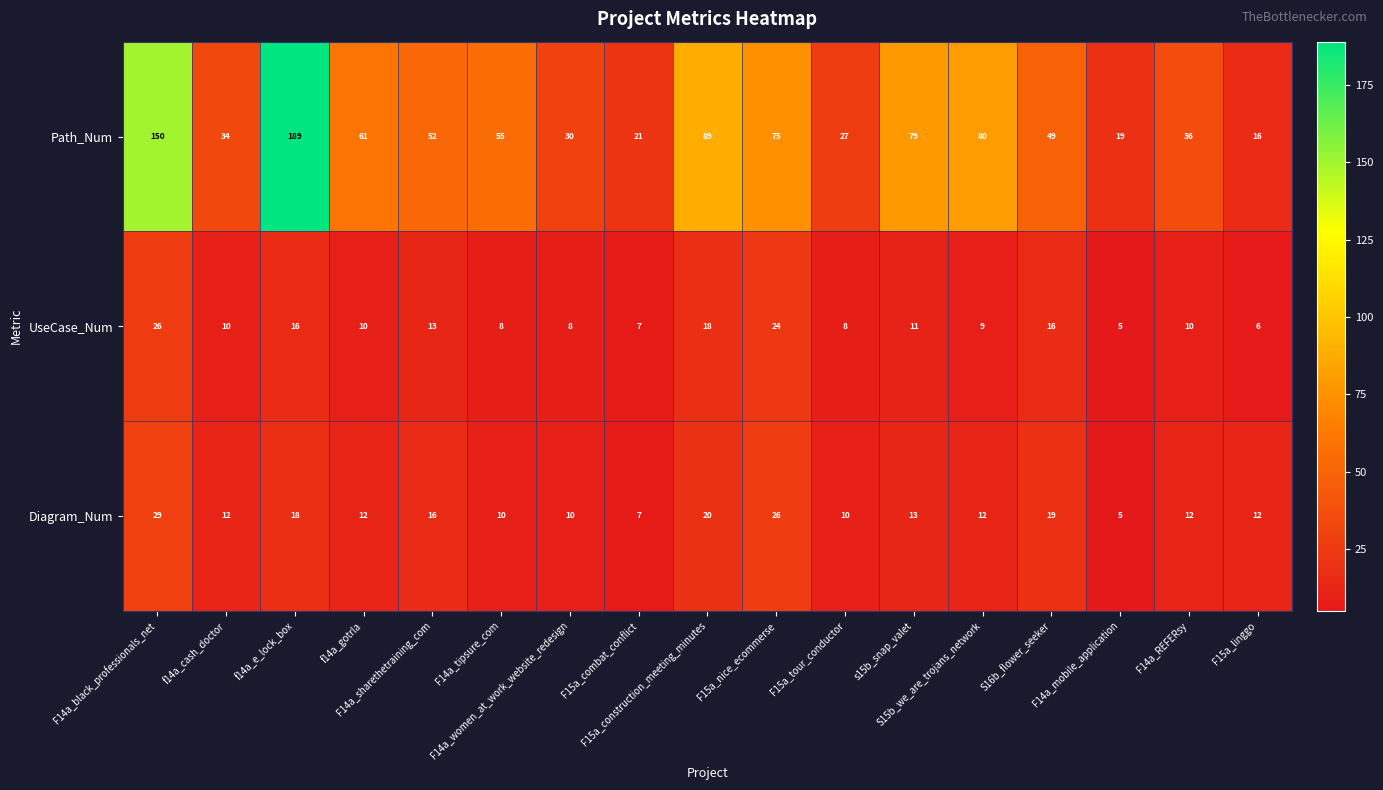

At F14a_REFERsy, list the series in order from smallest to largest.

UseCase_Num, Diagram_Num, Path_Num